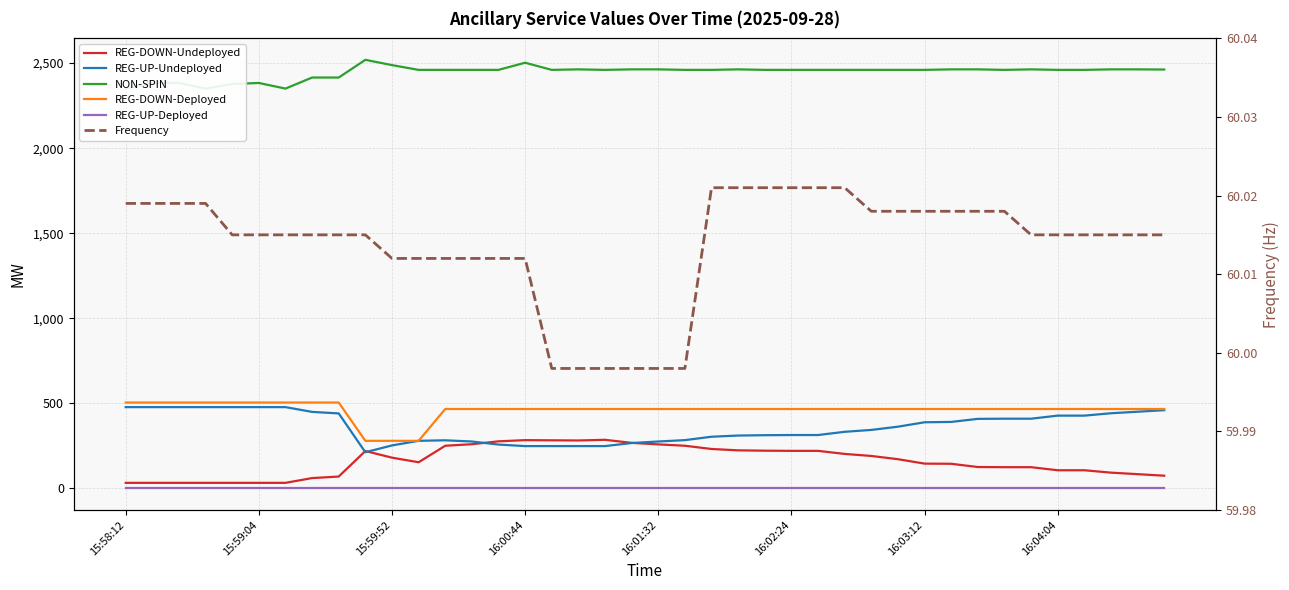

The NON-SPIN series shows 2460.0 at 14. True or false?

True